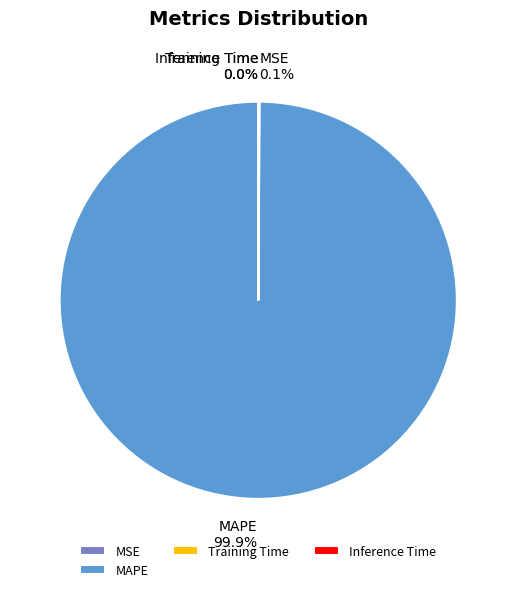

Is there a majority slice in this chart?

Yes